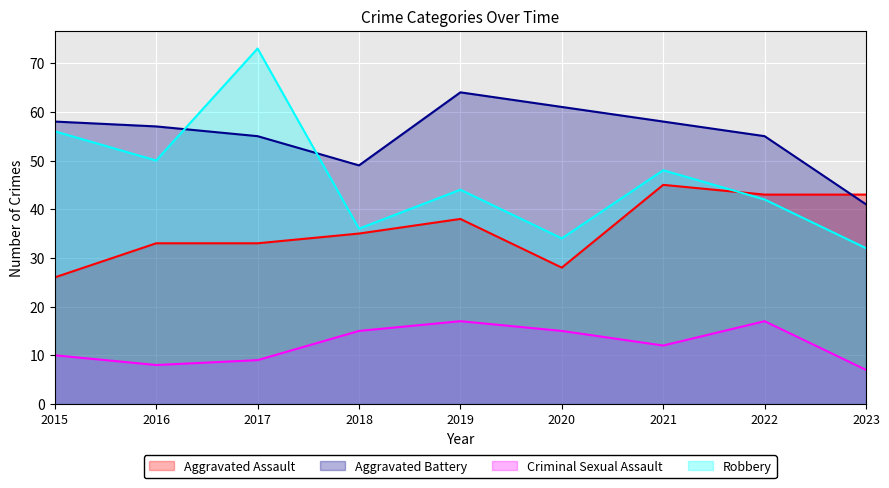

True or false: Aggravated Assault has a value of 26 at 2015.

True